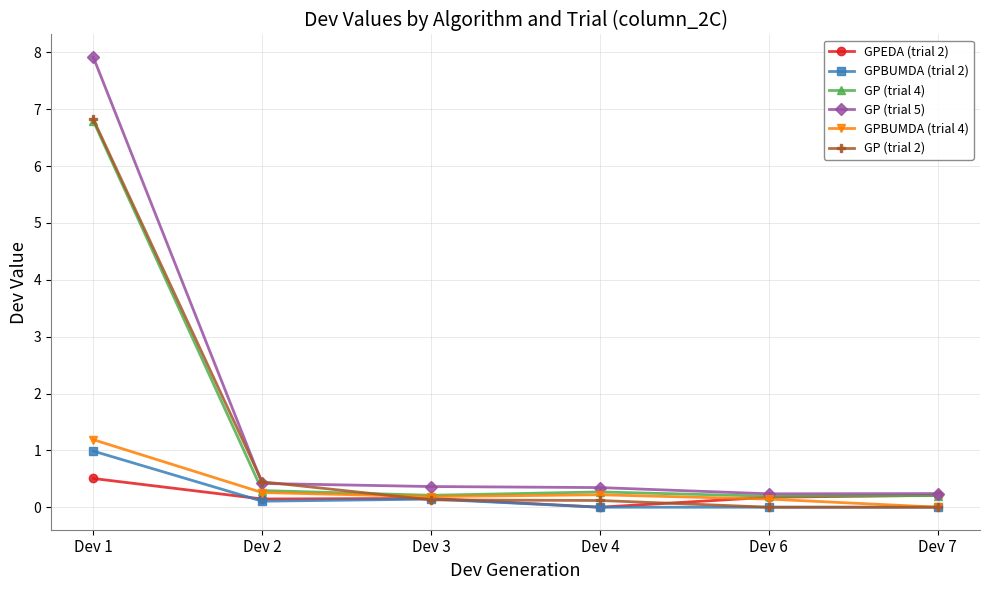

True or false: GPBUMDA (trial 2) and GP (trial 5) cross at least once.

False